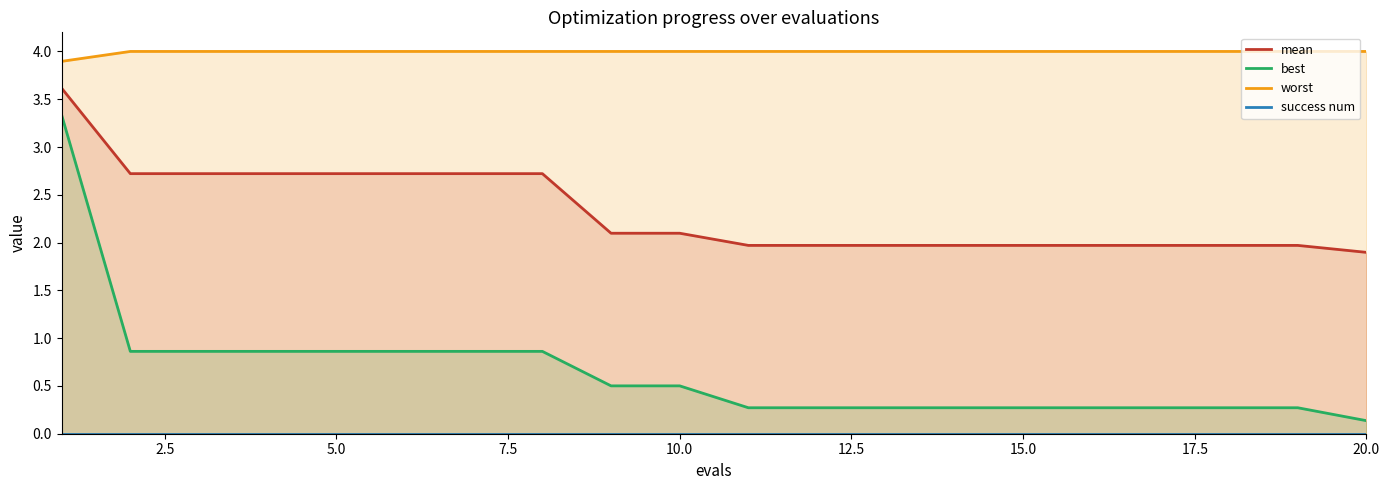

What are all the series names shown in the legend?

mean, best, worst, success num